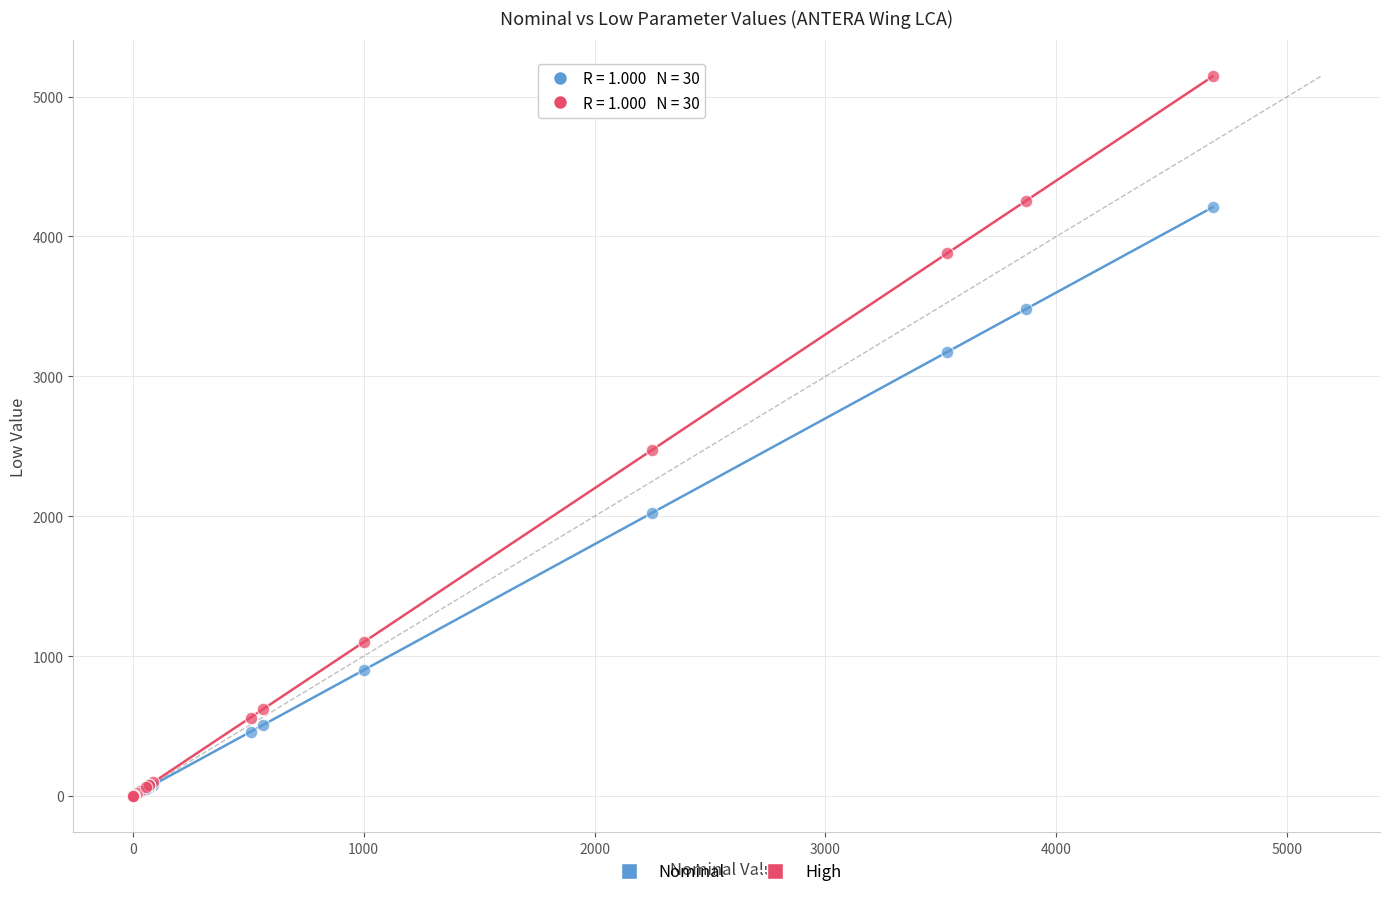

Which series contains the highest Y value?

High